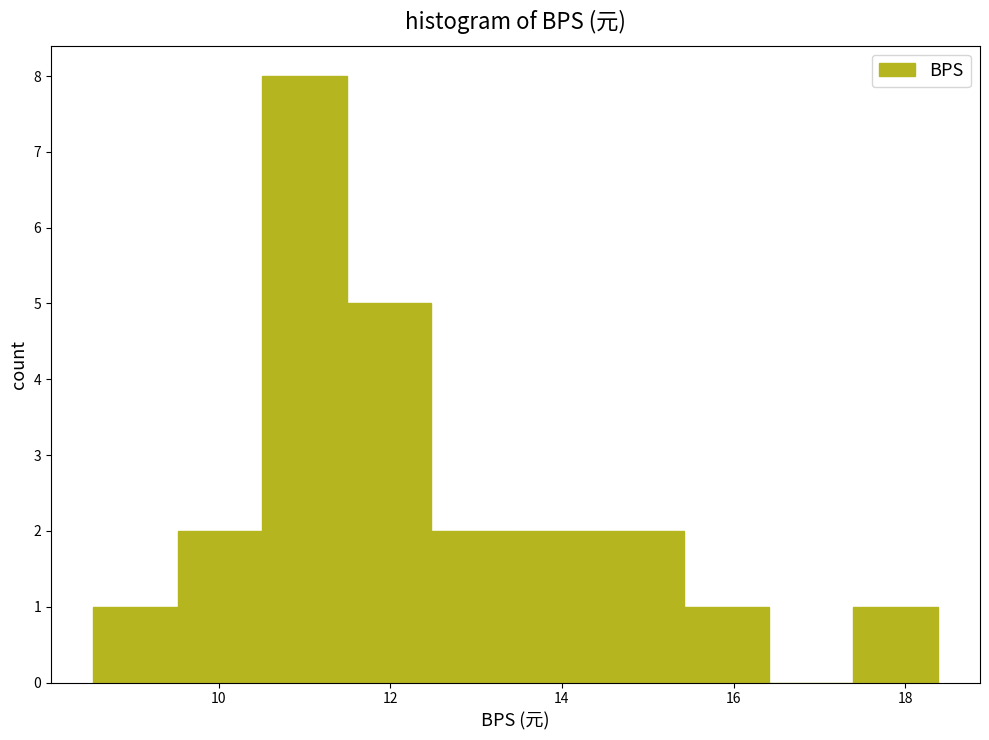

Which range on the x-axis has the tallest bar?

10.6 to 11.4